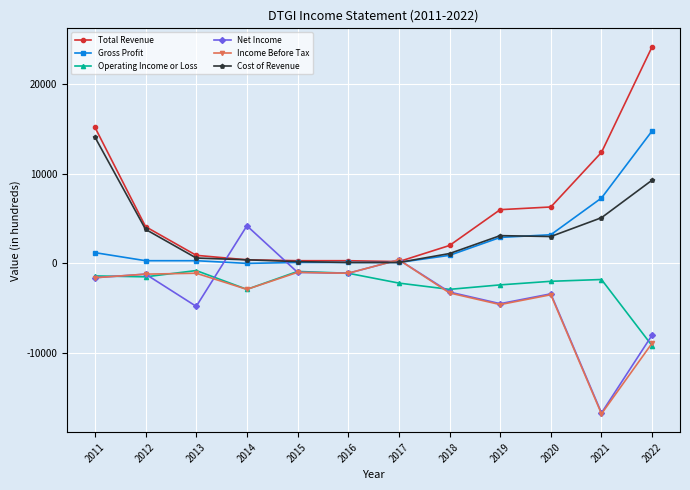

Which series changed the most between 2011 and 2022?

Gross Profit